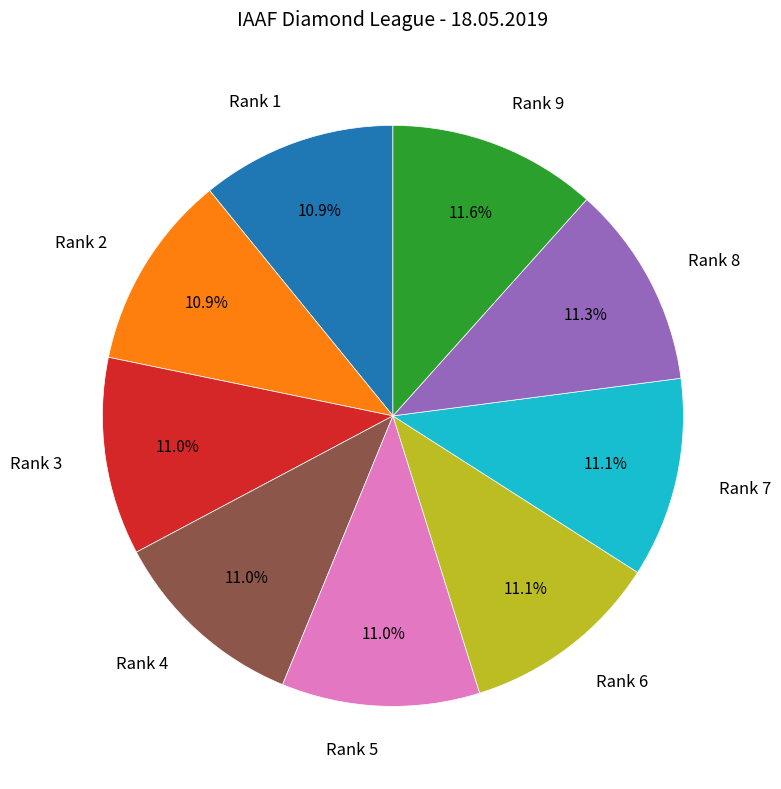

How many segments does this pie chart have?

9